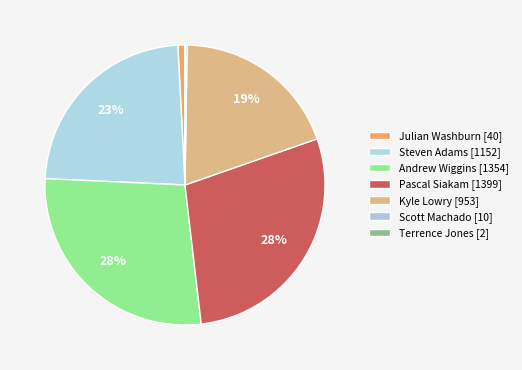

To the nearest percent, what is the average slice percentage?

14%